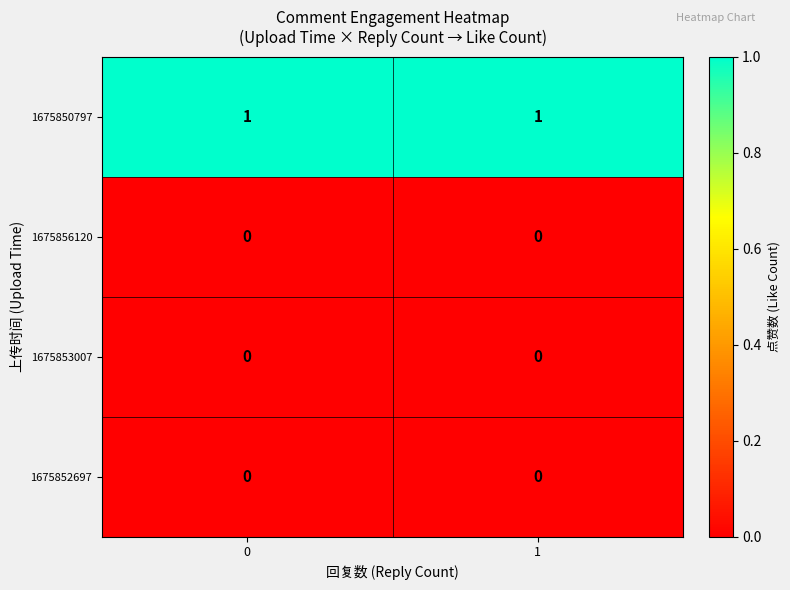

True or false: 1675852697 has a value of 0 at 0.

True